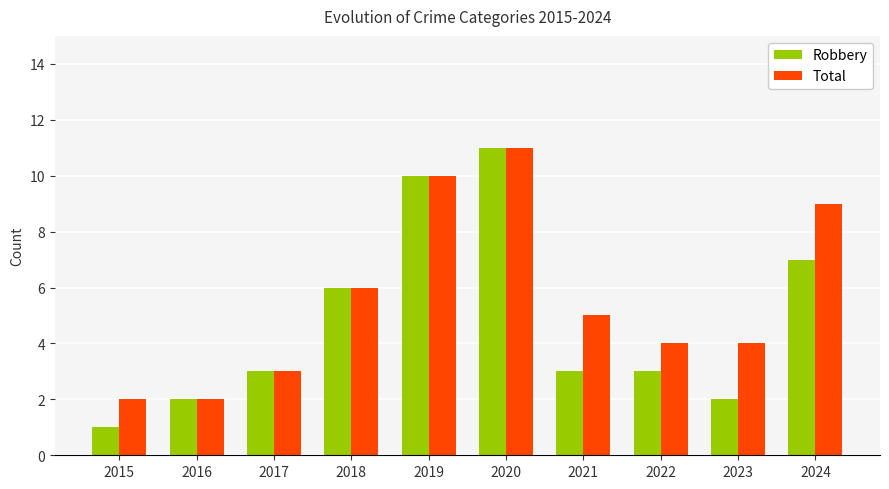

Is it true that Robbery equals 2 at 2016?

True